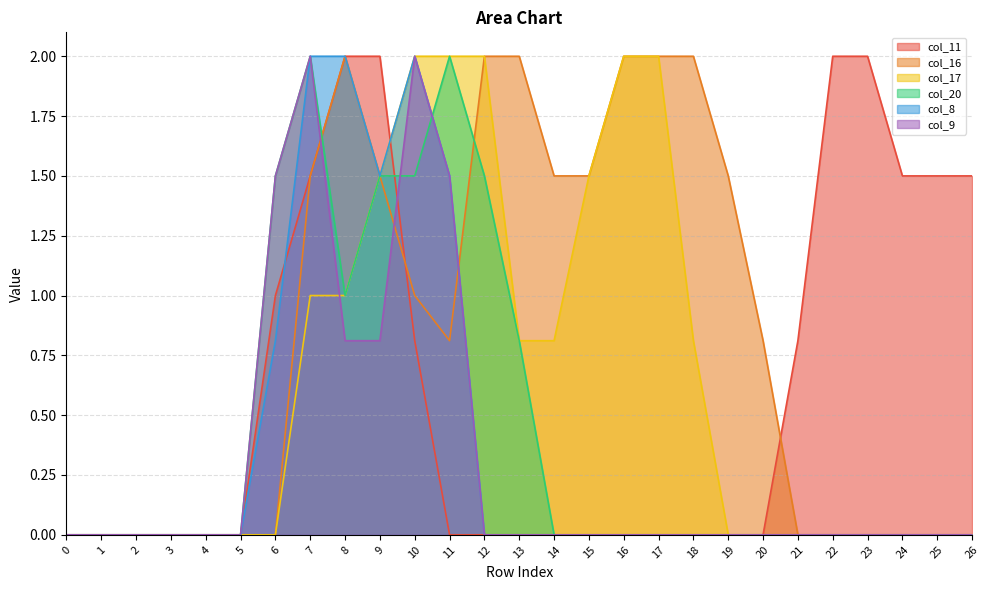

Reading right to left, what are all the values shown in this chart?

col_11: 26=1.5	25=1.5	24=1.5	23=2.0	22=2.0	21=0.8	20=0.0	19=0.0	18=0.0	17=0.0	16=0.0	15=0.0	14=0.0	13=0.0	12=0.0	11=0.0	10=0.8	9=2.0	8=2.0	7=1.5	6=1.0	5=0.0	4=0.0	3=0.0	2=0.0	1=0.0	0=0.0
col_16: 26=0.0	25=0.0	24=0.0	23=0.0	22=0.0	21=0.0	20=0.8	19=1.5	18=2.0	17=2.0	16=2.0	15=1.5	14=1.5	13=2.0	12=2.0	11=0.8	10=1.0	9=1.5	8=2.0	7=1.5	6=0.0	5=0.0	4=0.0	3=0.0	2=0.0	1=0.0	0=0.0
col_17: 26=0.0	25=0.0	24=0.0	23=0.0	22=0.0	21=0.0	20=0.0	19=0.0	18=0.8	17=2.0	16=2.0	15=1.5	14=0.8	13=0.8	12=2.0	11=2.0	10=2.0	9=1.5	8=1.0	7=1.0	6=0.0	5=0.0	4=0.0	3=0.0	2=0.0	1=0.0	0=0.0
col_20: 26=0.0	25=0.0	24=0.0	23=0.0	22=0.0	21=0.0	20=0.0	19=0.0	18=0.0	17=0.0	16=0.0	15=0.0	14=0.0	13=0.8	12=1.5	11=2.0	10=1.5	9=1.5	8=1.0	7=2.0	6=1.5	5=0.0	4=0.0	3=0.0	2=0.0	1=0.0	0=0.0
col_8: 26=0.0	25=0.0	24=0.0	23=0.0	22=0.0	21=0.0	20=0.0	19=0.0	18=0.0	17=0.0	16=0.0	15=0.0	14=0.0	13=0.0	12=0.0	11=1.5	10=2.0	9=1.5	8=2.0	7=2.0	6=0.8	5=0.0	4=0.0	3=0.0	2=0.0	1=0.0	0=0.0
col_9: 26=0.0	25=0.0	24=0.0	23=0.0	22=0.0	21=0.0	20=0.0	19=0.0	18=0.0	17=0.0	16=0.0	15=0.0	14=0.0	13=0.0	12=0.0	11=1.5	10=2.0	9=0.8	8=0.8	7=2.0	6=1.5	5=0.0	4=0.0	3=0.0	2=0.0	1=0.0	0=0.0